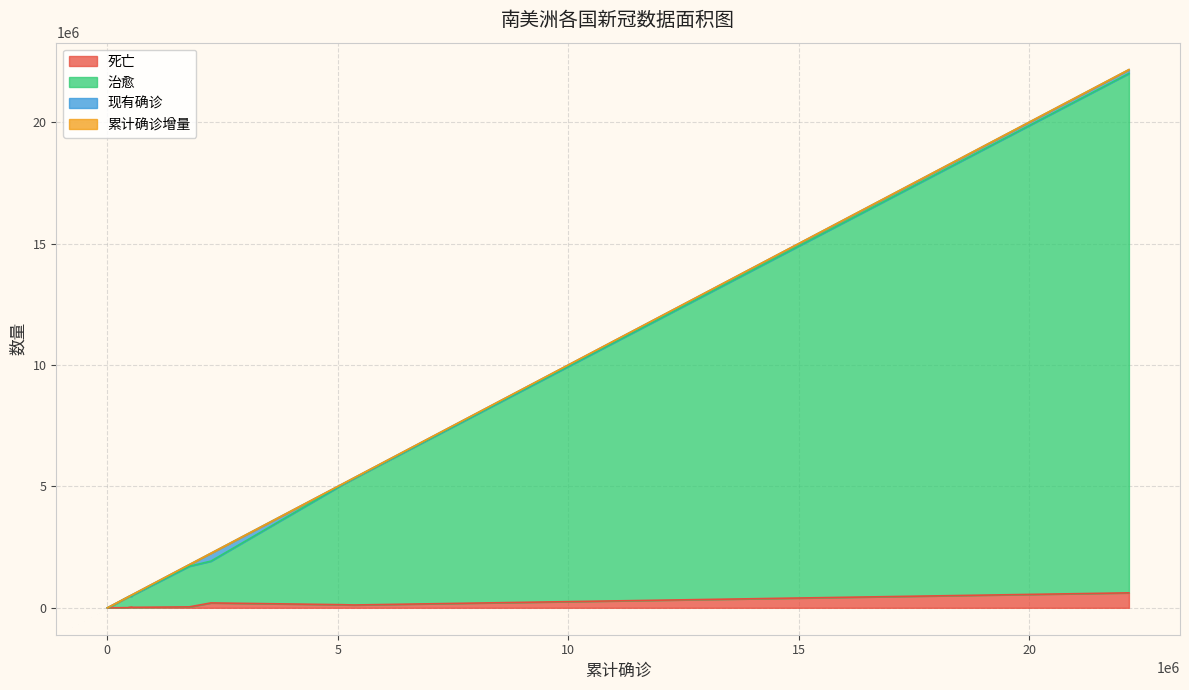

Does the chart display data point markers on the line(s)?

No